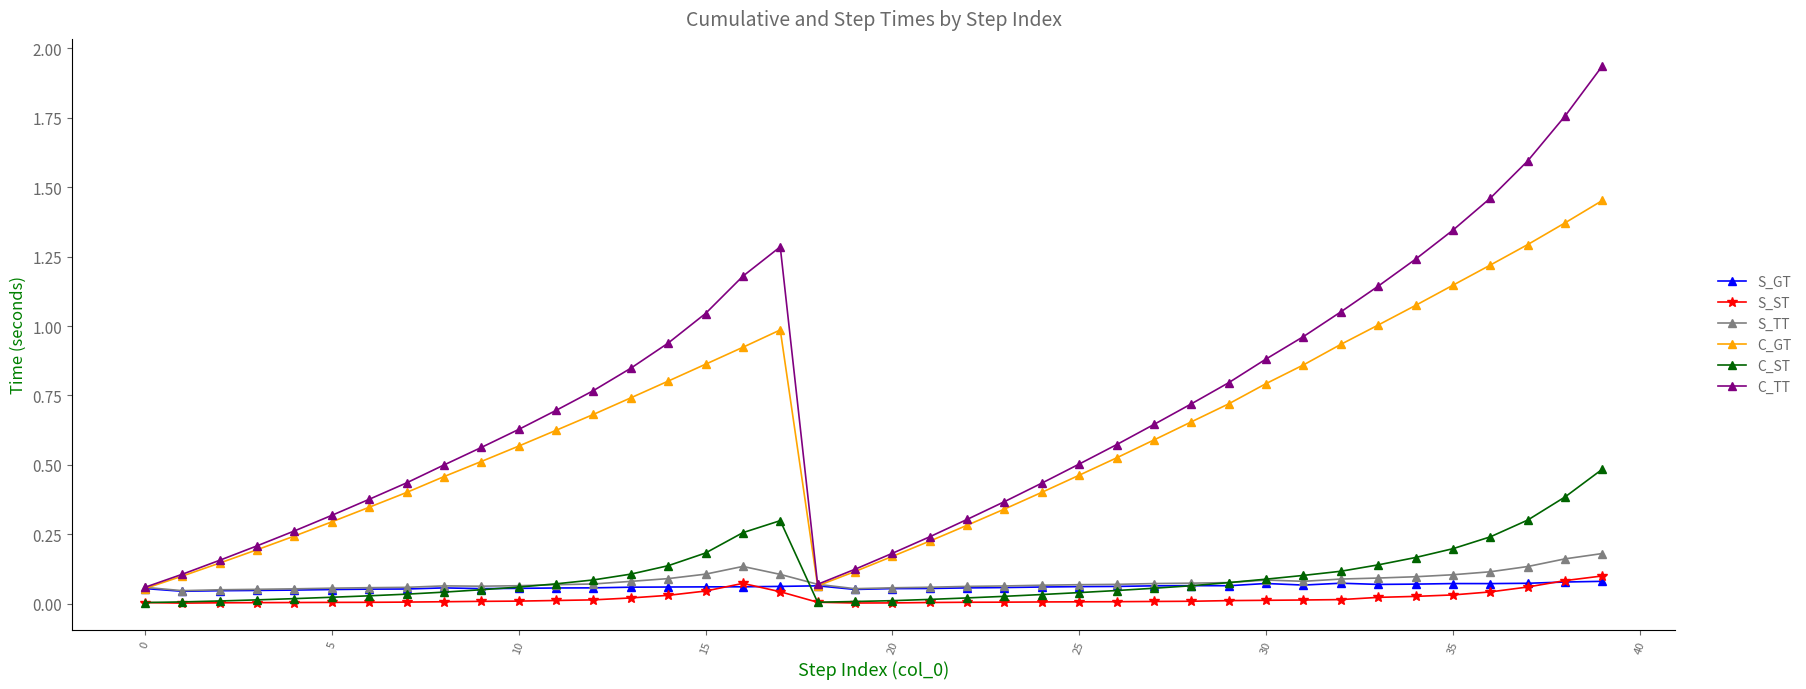

Which series has the largest range (max minus min)?

C_TT